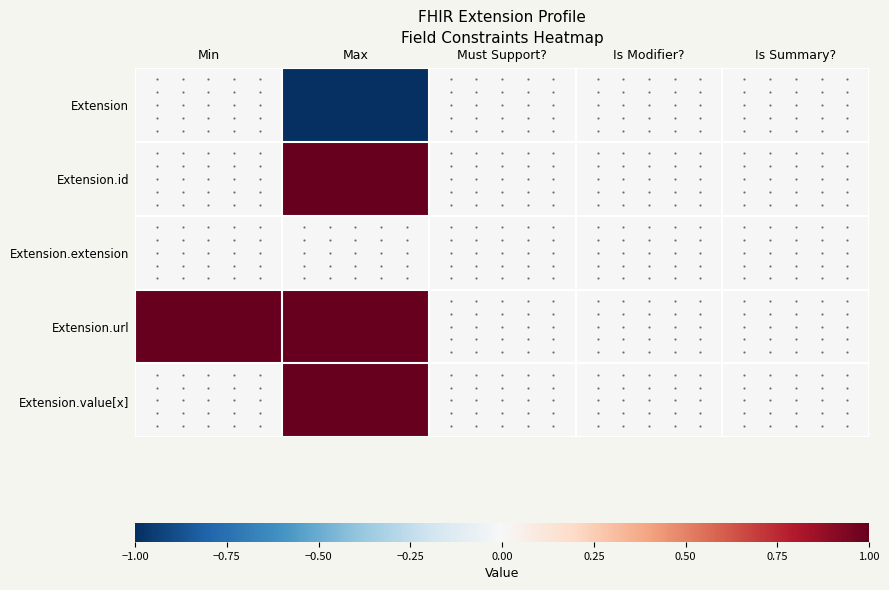

What is the greatest value displayed?

1